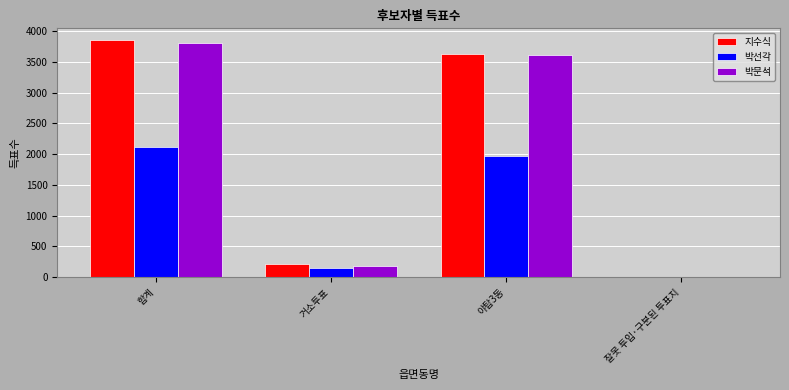

Is the value of 박선각 at 야탑3동 greater than the value of 박문석 at 합계?

No